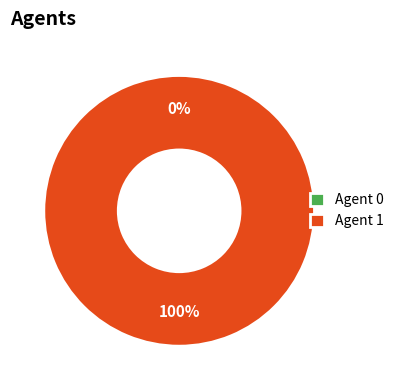

Does any single category account for the majority?

Yes